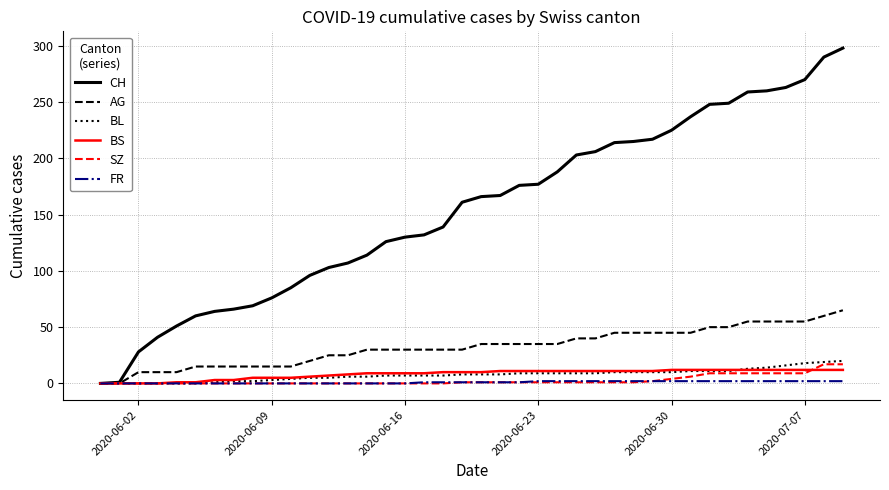

What is the maximum value shown in the chart?

298